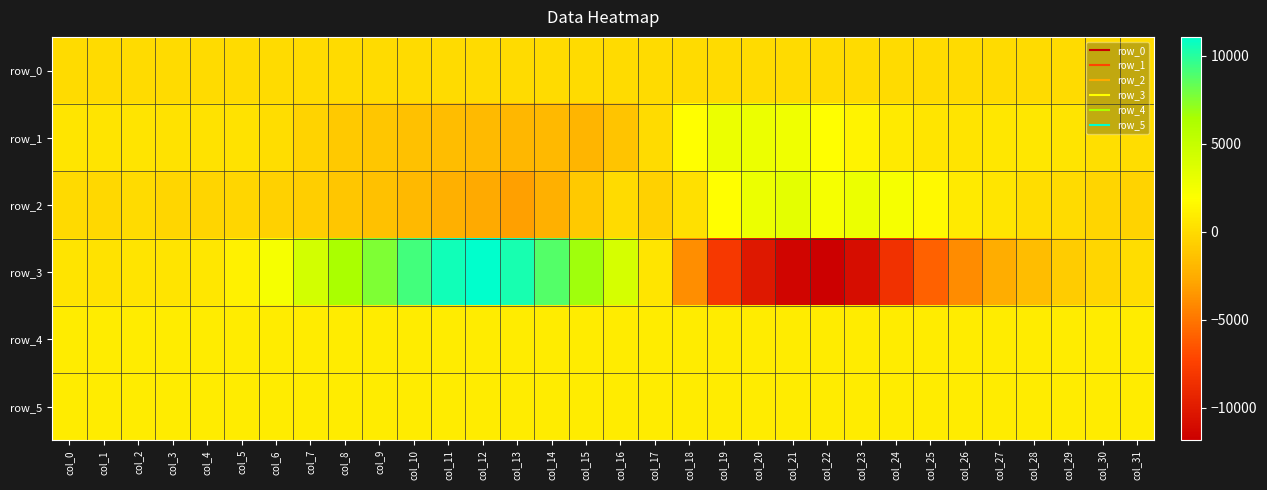

Which category has the lowest value across all series?

col_22